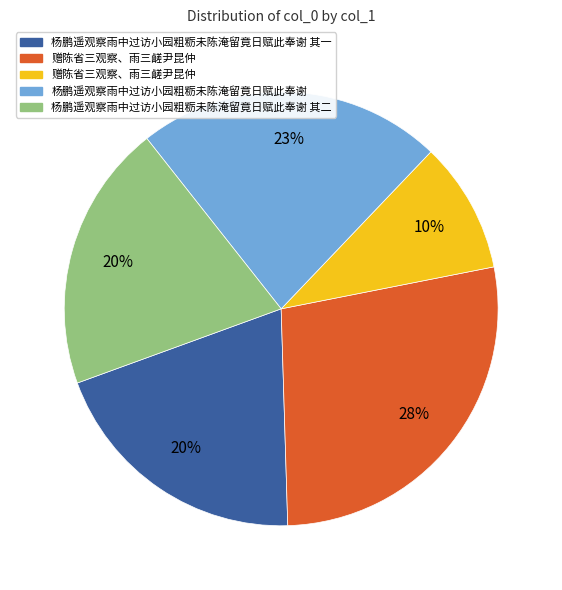

To the nearest percent, what is the average slice percentage?

20%